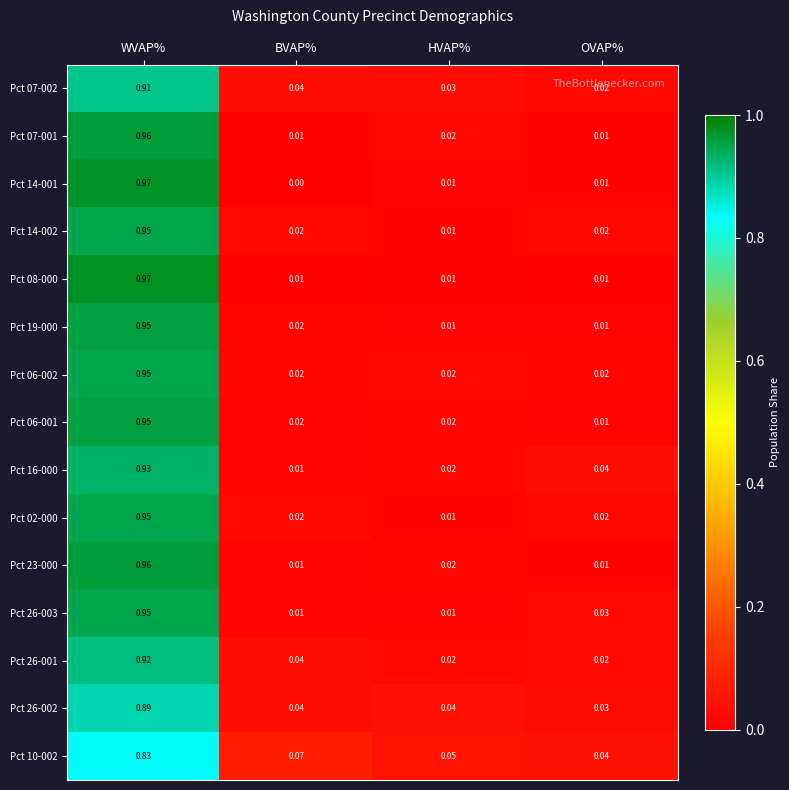

Which label corresponds to the smallest value in the chart?

BVAP%